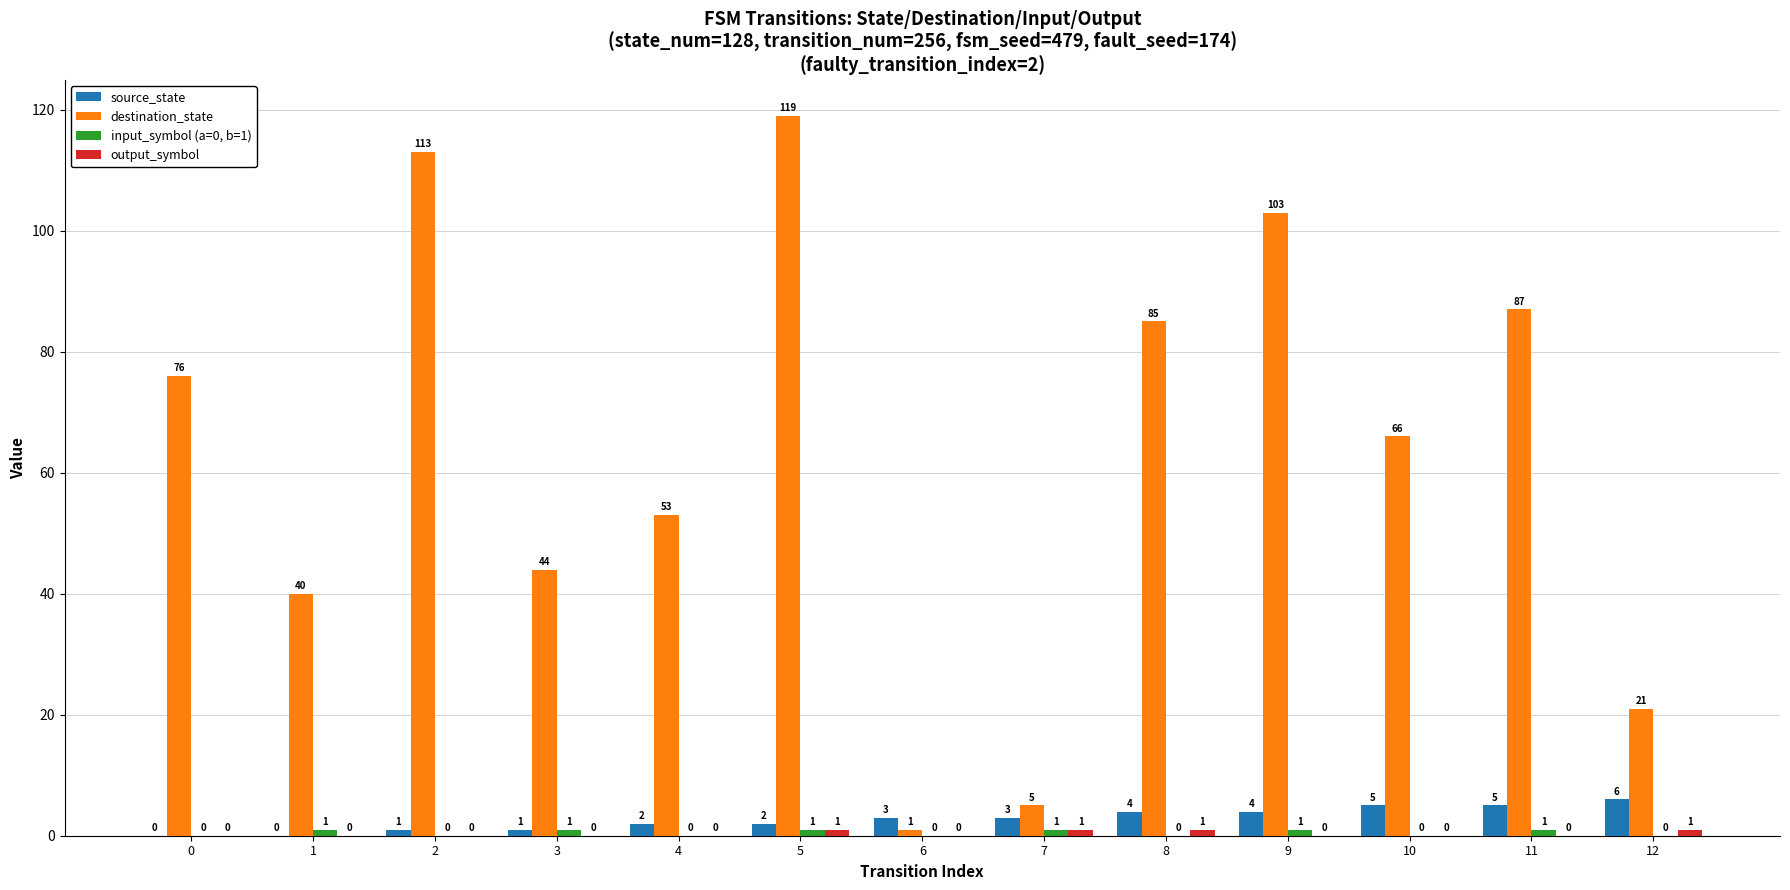

Which series has the largest total across all categories?

destination_state